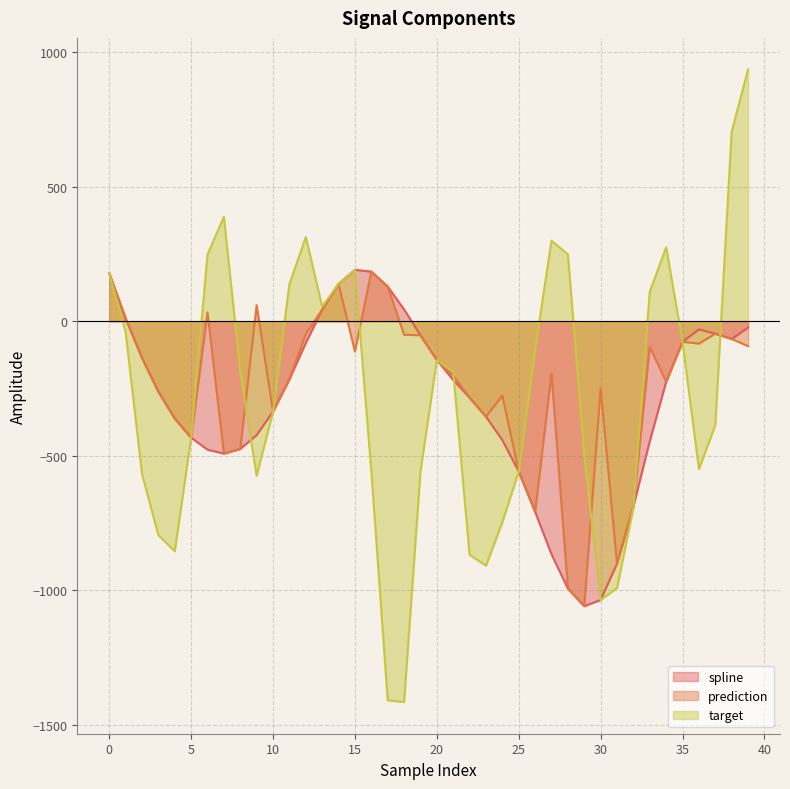

What is the difference between the second highest and minimum values in the target series?

2119.9